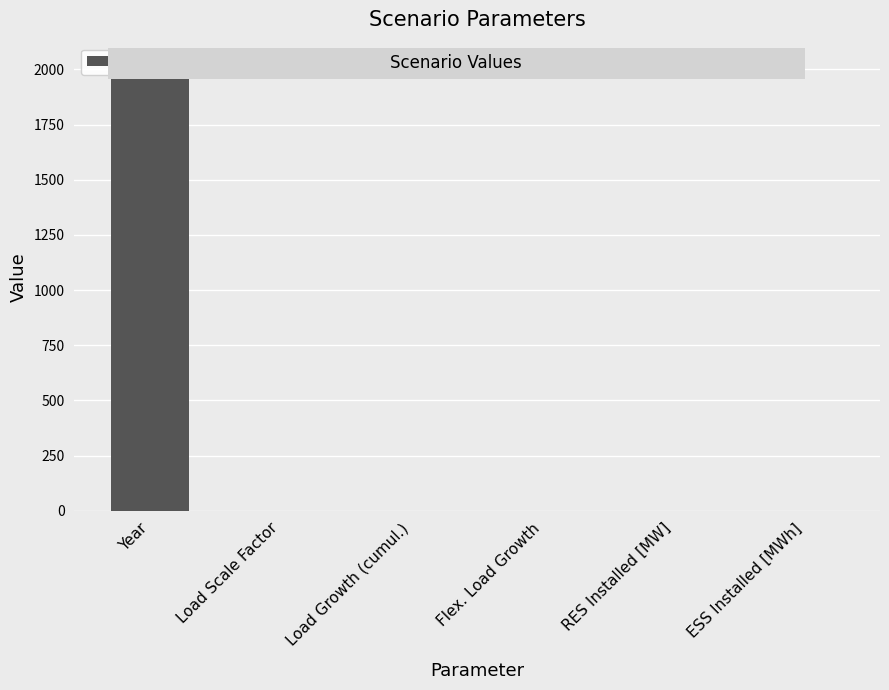

What is the difference between the second highest and second lowest values?

1